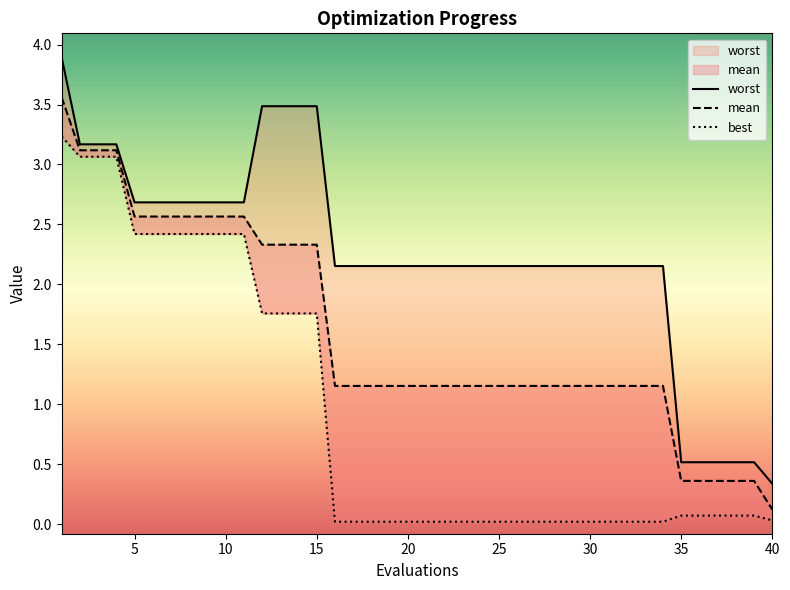

Is this an area chart (filled region under the line)?

No